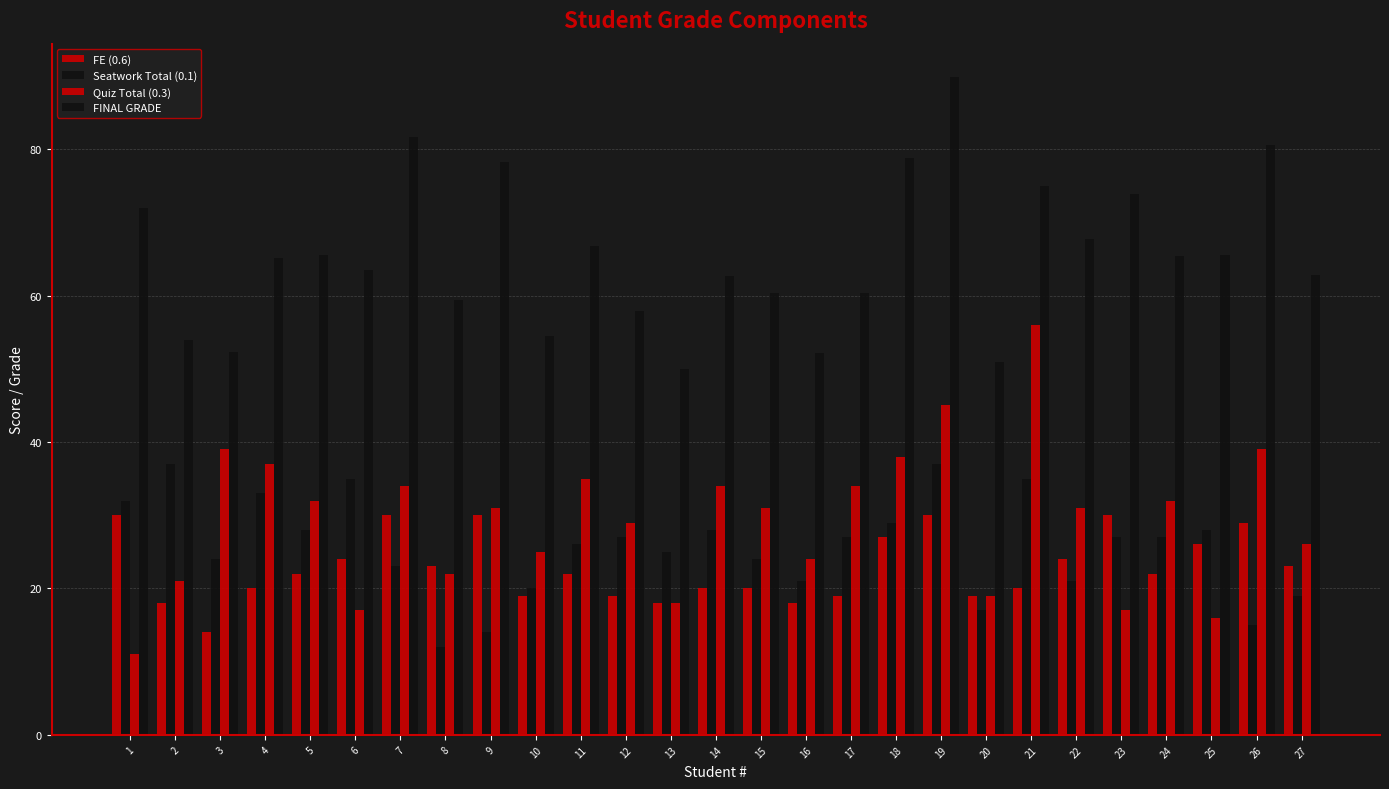

Which series has the largest total across all categories?

FINAL GRADE